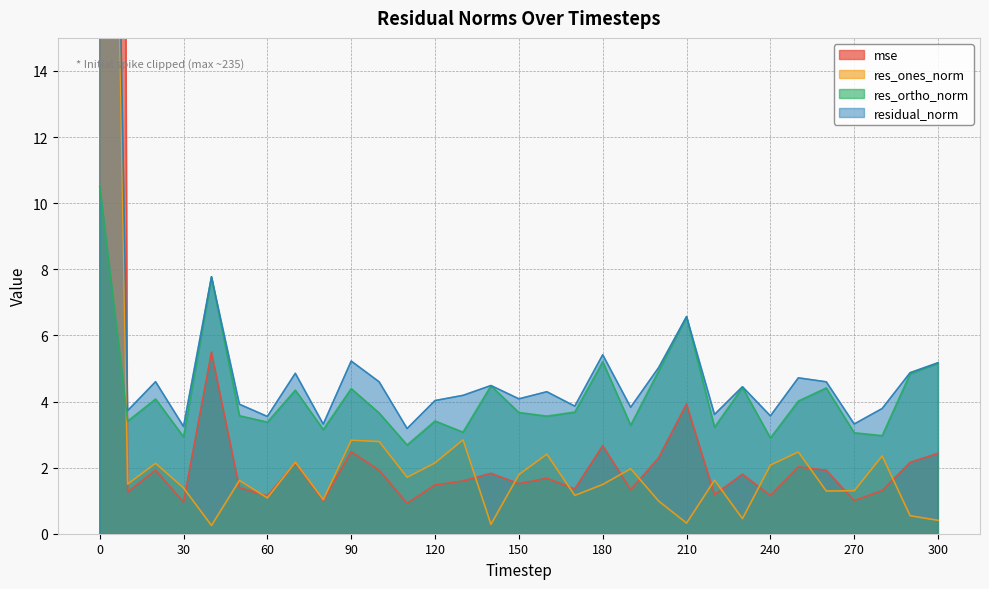

Reading right to left, list all the values displayed in this chart.

mse: 300=2.4	290=2.2	280=1.3	270=1.0	260=1.9	250=2.0	240=1.2	230=1.8	220=1.2	210=3.9	200=2.3	190=1.3	180=2.7	170=1.4	160=1.7	150=1.5	140=1.8	130=1.6	120=1.5	110=0.9	100=1.9	90=2.5	80=1.0	70=2.1	60=1.1	50=1.4	40=5.5	30=1.0	20=1.9	10=1.3	0=235.7
res_ones_norm: 300=0.4	290=0.5	280=2.4	270=1.3	260=1.3	250=2.5	240=2.1	230=0.5	220=1.6	210=0.3	200=1.0	190=2.0	180=1.5	170=1.2	160=2.4	150=1.8	140=0.3	130=2.8	120=2.1	110=1.7	100=2.8	90=2.8	80=1.0	70=2.2	60=1.1	50=1.6	40=0.2	30=1.4	20=2.1	10=1.5	0=49.8
res_ortho_norm: 300=5.2	290=4.8	280=3.0	270=3.1	260=4.4	250=4.0	240=2.9	230=4.4	220=3.2	210=6.6	200=4.9	190=3.3	180=5.2	170=3.7	160=3.6	150=3.7	140=4.5	130=3.1	120=3.4	110=2.7	100=3.7	90=4.4	80=3.2	70=4.3	60=3.4	50=3.6	40=7.8	30=2.9	20=4.1	10=3.4	0=10.5
residual_norm: 300=5.2	290=4.9	280=3.8	270=3.3	260=4.6	250=4.7	240=3.6	230=4.4	220=3.6	210=6.6	200=5.0	190=3.8	180=5.4	170=3.9	160=4.3	150=4.1	140=4.5	130=4.2	120=4.0	110=3.2	100=4.6	90=5.2	80=3.3	70=4.9	60=3.5	50=3.9	40=7.8	30=3.2	20=4.6	10=3.7	0=50.9